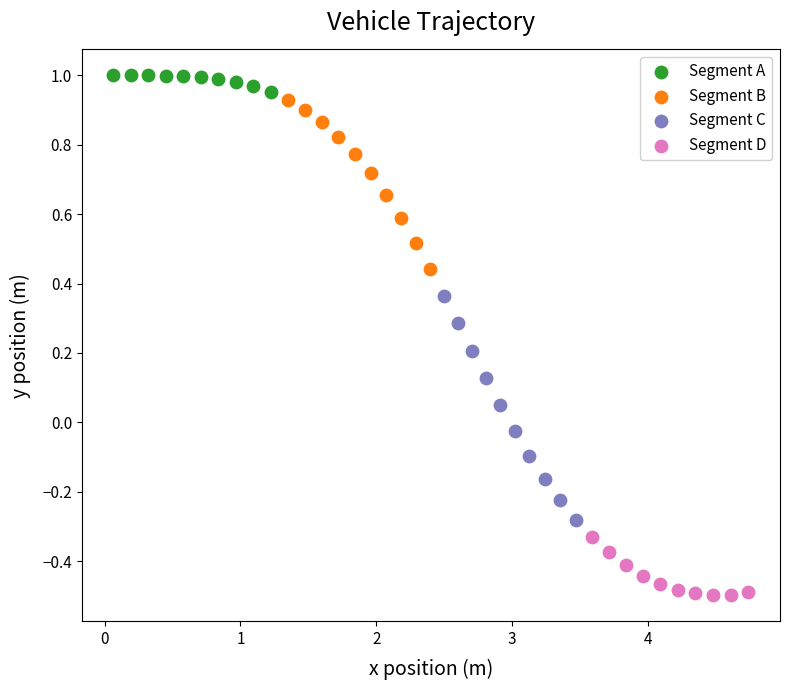

What are all the series names shown in the legend?

Segment A, Segment B, Segment C, Segment D